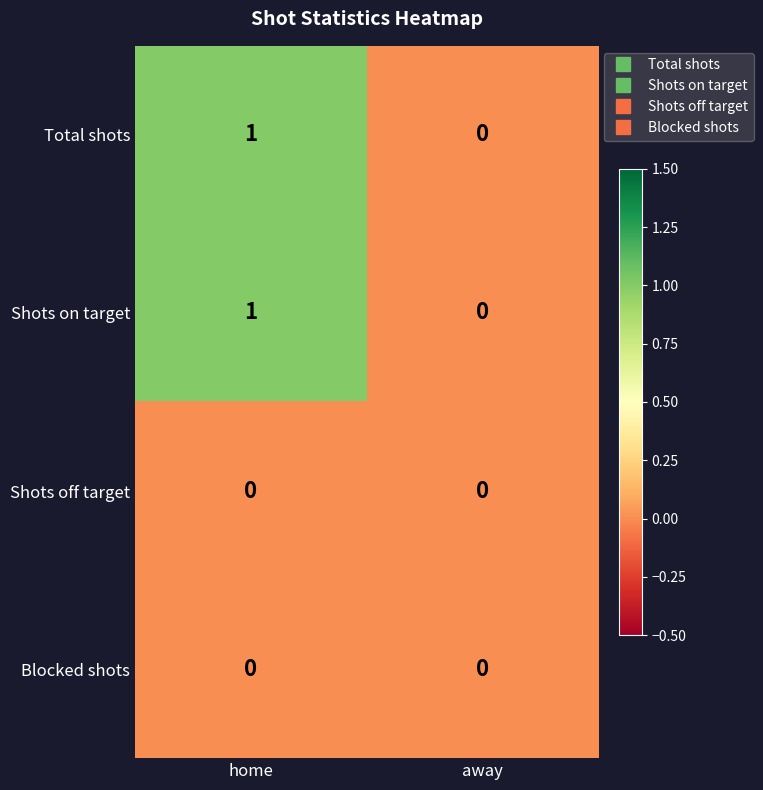

Which label corresponds to the largest value in the chart?

home